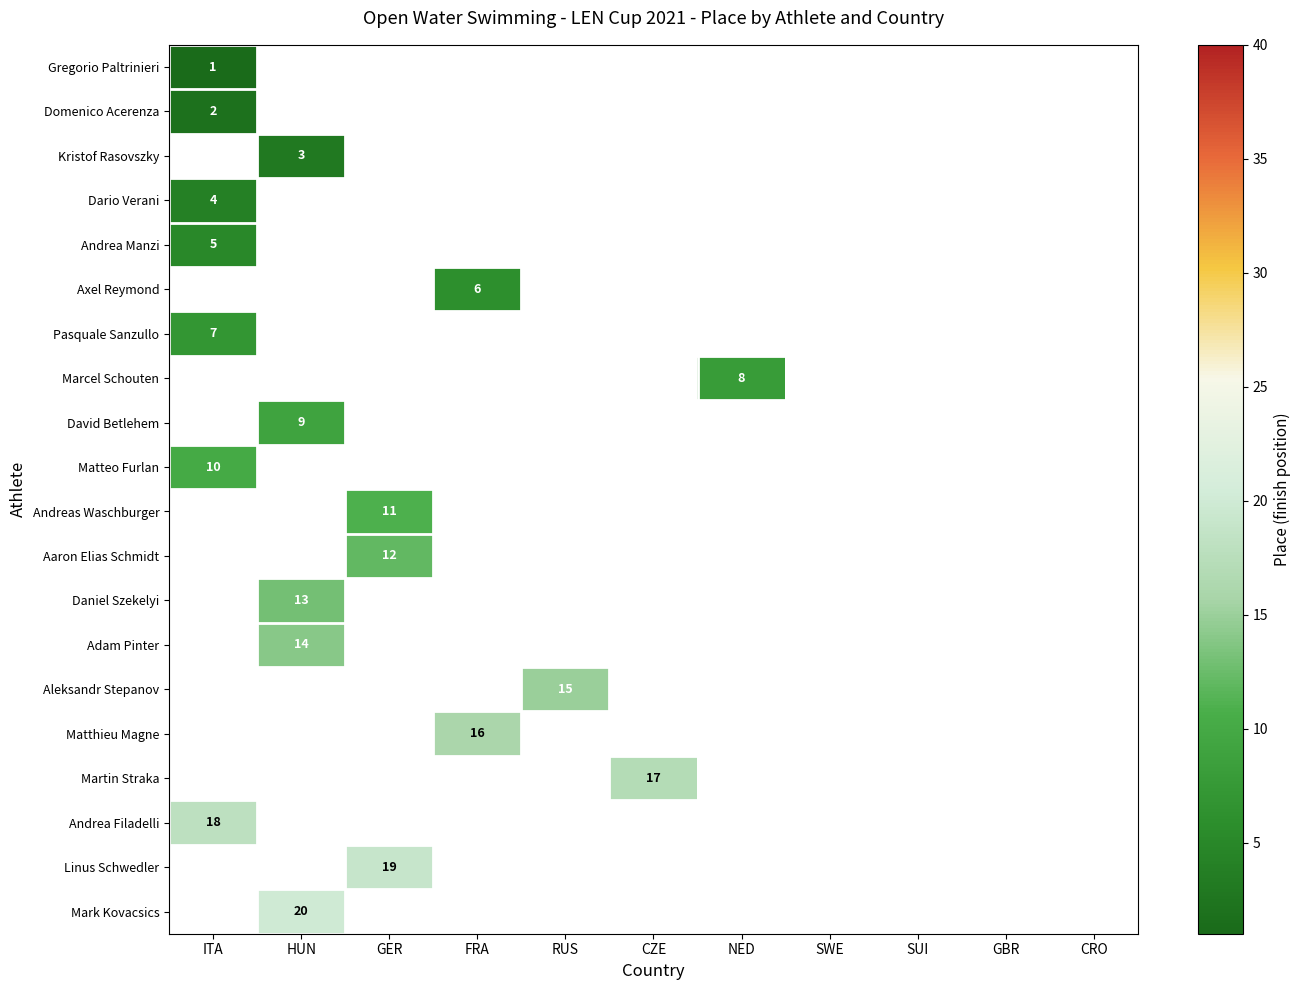

At which category does the chart reach its minimum across all series?

ITA